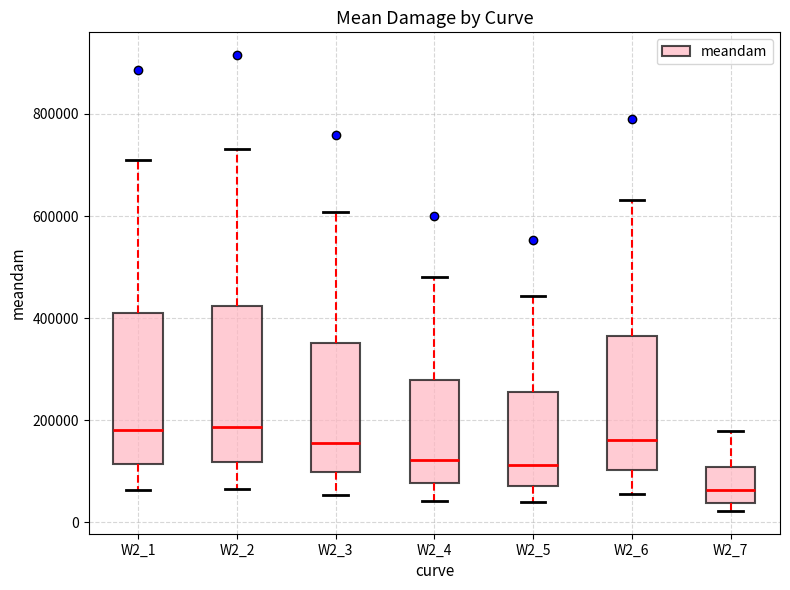

Reading left to right, transcribe this box plot: for each box, give where its median line is, the range the box spans, and where its two whiskers end, as read against the y-axis. The values are not printed on the chart, so give them approximately, as read against the axis.

W2_1: median 180000, box 120000 to 420000, whiskers 60000 to 700000
W2_2: median 180000, box 120000 to 420000, whiskers 60000 to 740000
W2_3: median 160000, box 100000 to 360000, whiskers 60000 to 600000
W2_4: median 120000, box 80000 to 280000, whiskers 40000 to 480000
W2_5: median 120000, box 80000 to 260000, whiskers 40000 to 440000
W2_6: median 160000, box 100000 to 360000, whiskers 60000 to 640000
W2_7: median 60000, box 40000 to 100000, whiskers 20000 to 180000